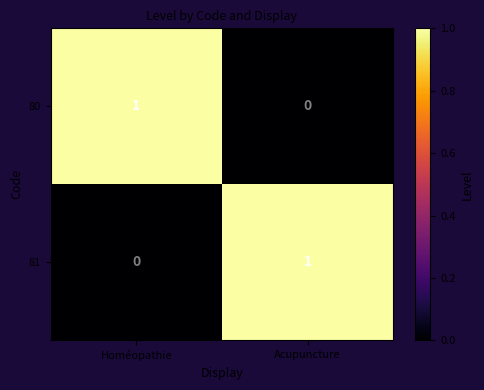

Where is 81 nearest to the value 0?

Homéopathie